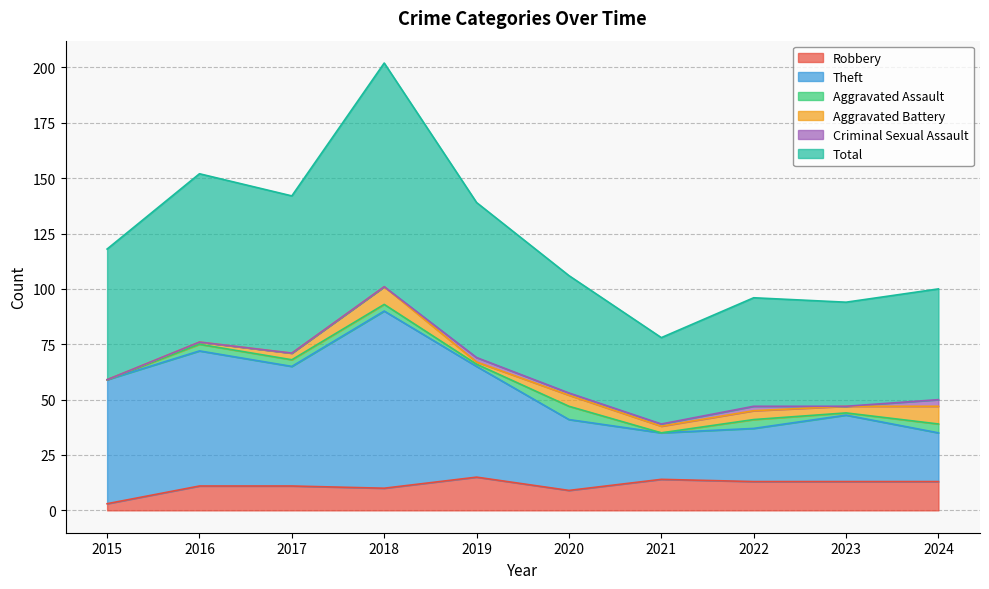

What is the sum of the Robbery values at 2022 and 2018?

23